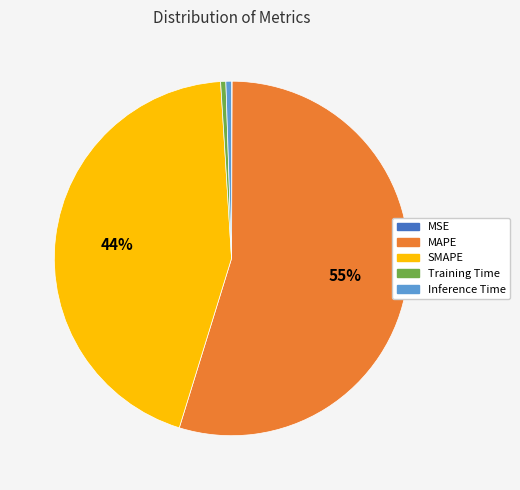

Which has a higher value, SMAPE or Inference Time?

SMAPE